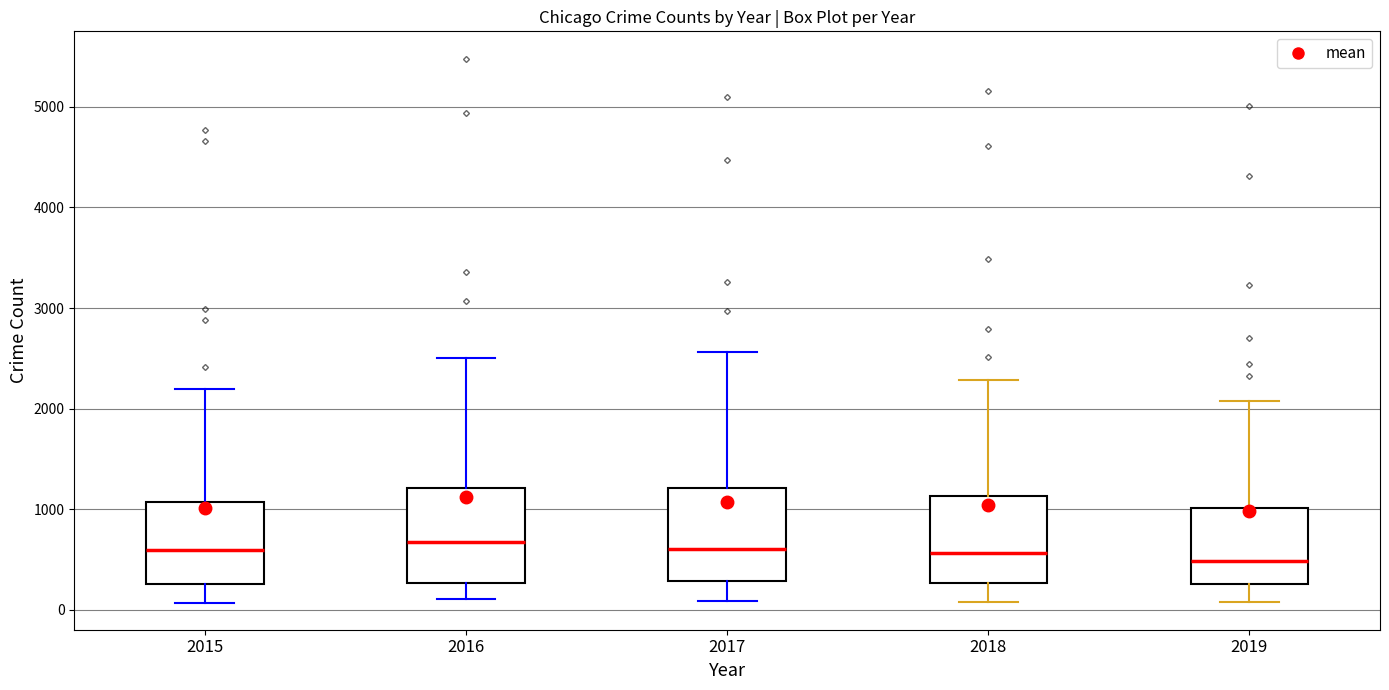

Reading left to right, transcribe this box plot: for each box, give where its median line is, the range the box spans, and where its two whiskers end, as read against the y-axis. The values are not printed on the chart, so give them approximately, as read against the axis.

2015: median 600, box 300 to 1100, whiskers 100 to 2200
2016: median 700, box 300 to 1200, whiskers 100 to 2500
2017: median 600, box 300 to 1200, whiskers 100 to 2600
2018: median 600, box 300 to 1100, whiskers 100 to 2300
2019: median 500, box 300 to 1000, whiskers 100 to 2100